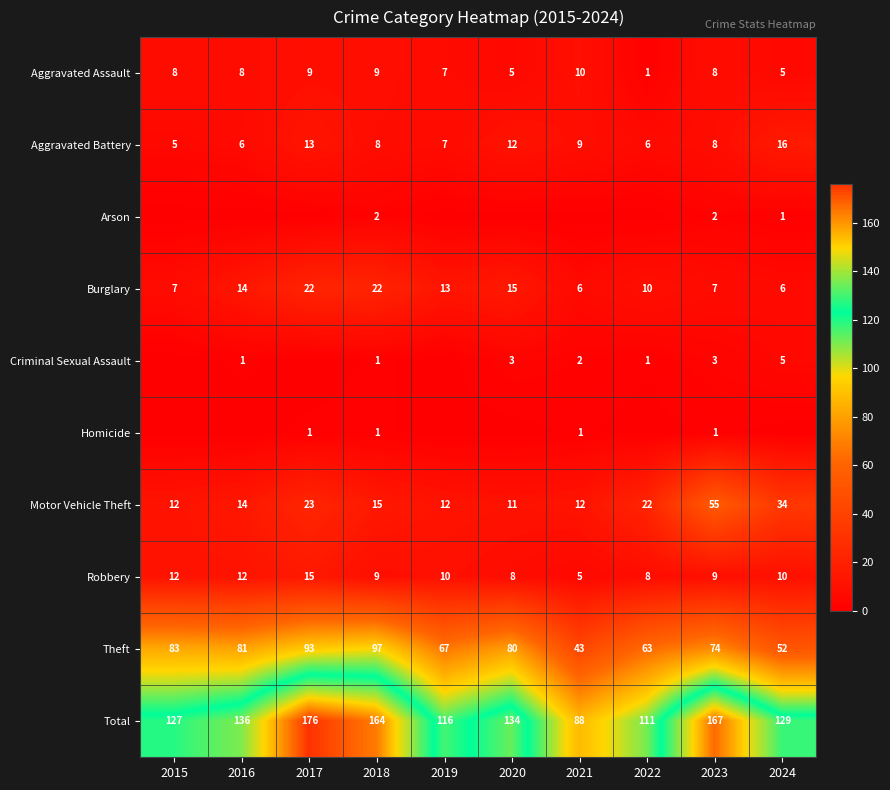

What is the difference between the second highest and minimum values in the Aggravated Battery series?

8